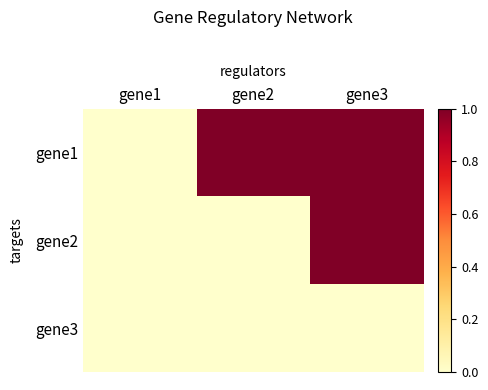

Reading left to right, transcribe all the data shown in this chart.

gene1: gene1=0	gene2=1	gene3=1
gene2: gene1=0	gene2=0	gene3=1
gene3: gene1=0	gene2=0	gene3=0